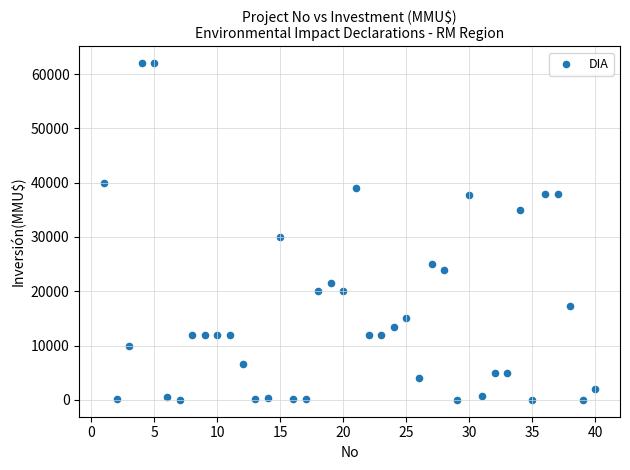

What is the range of Y values (max minus min)?

62000